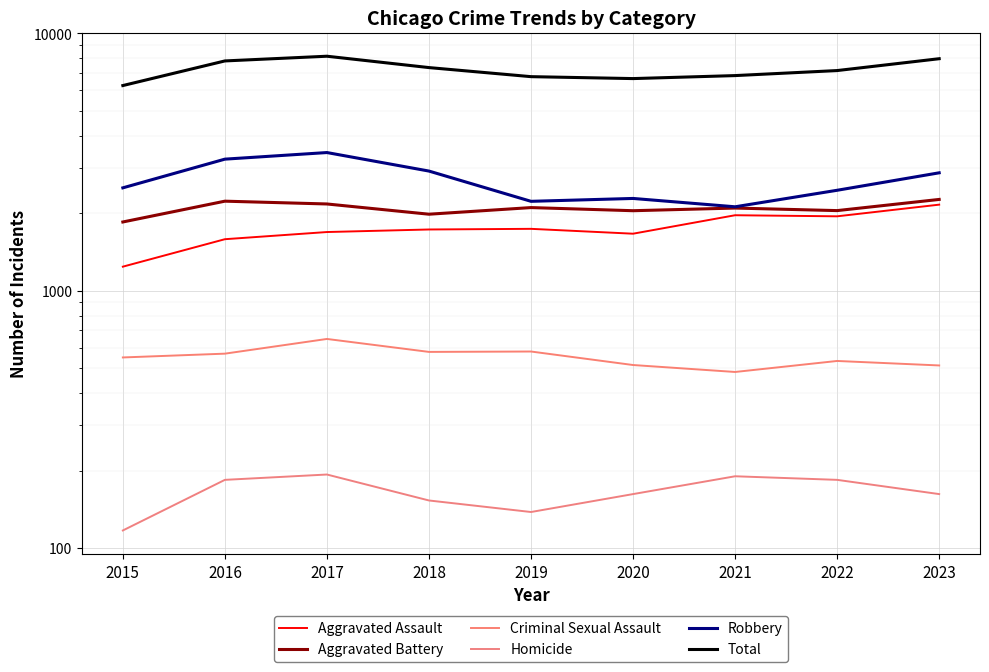

Is this an area chart (filled region under the line)?

No